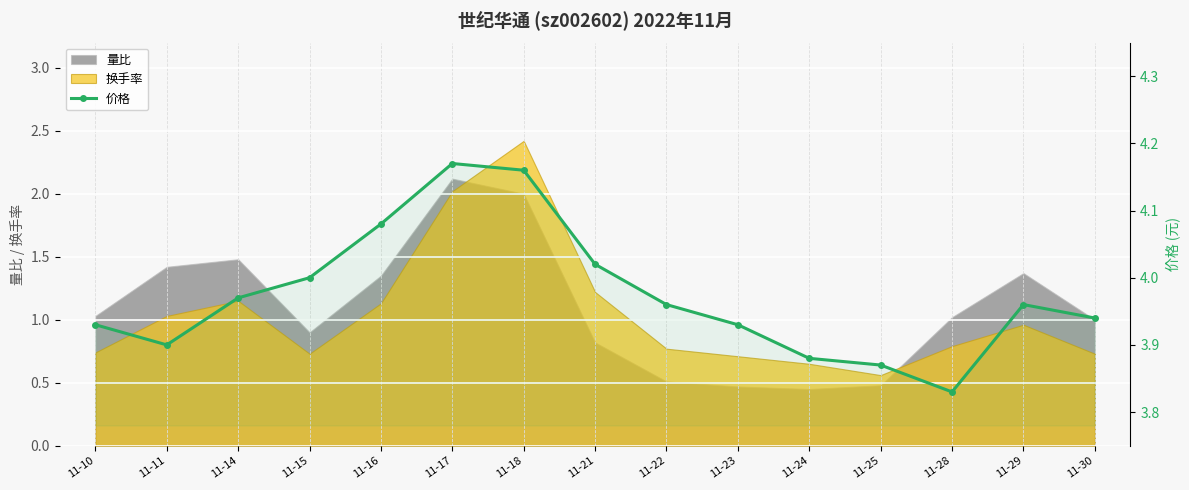

What is the difference between the maximum and minimum values?

0.3